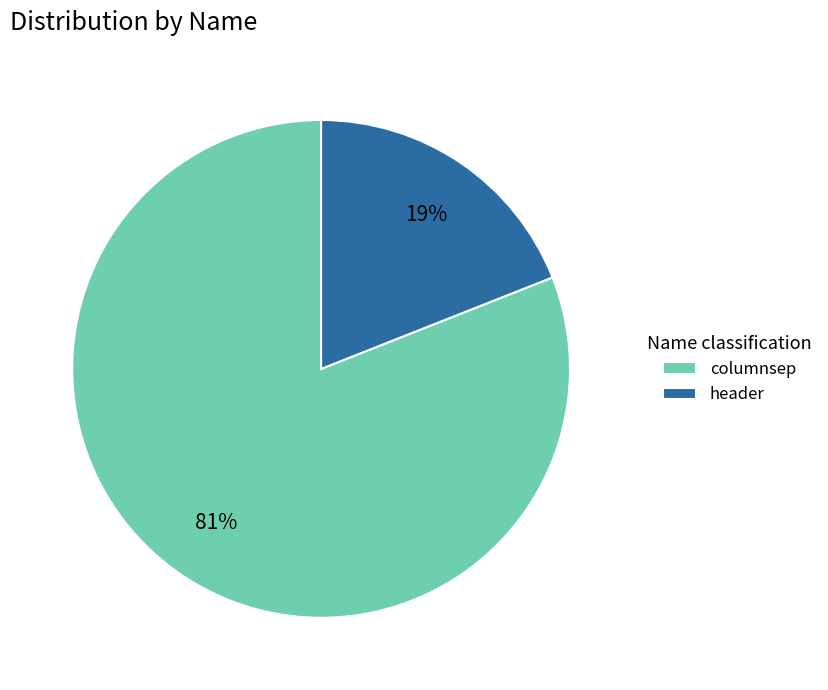

Combined, do header and columnsep account for over 50%?

Yes